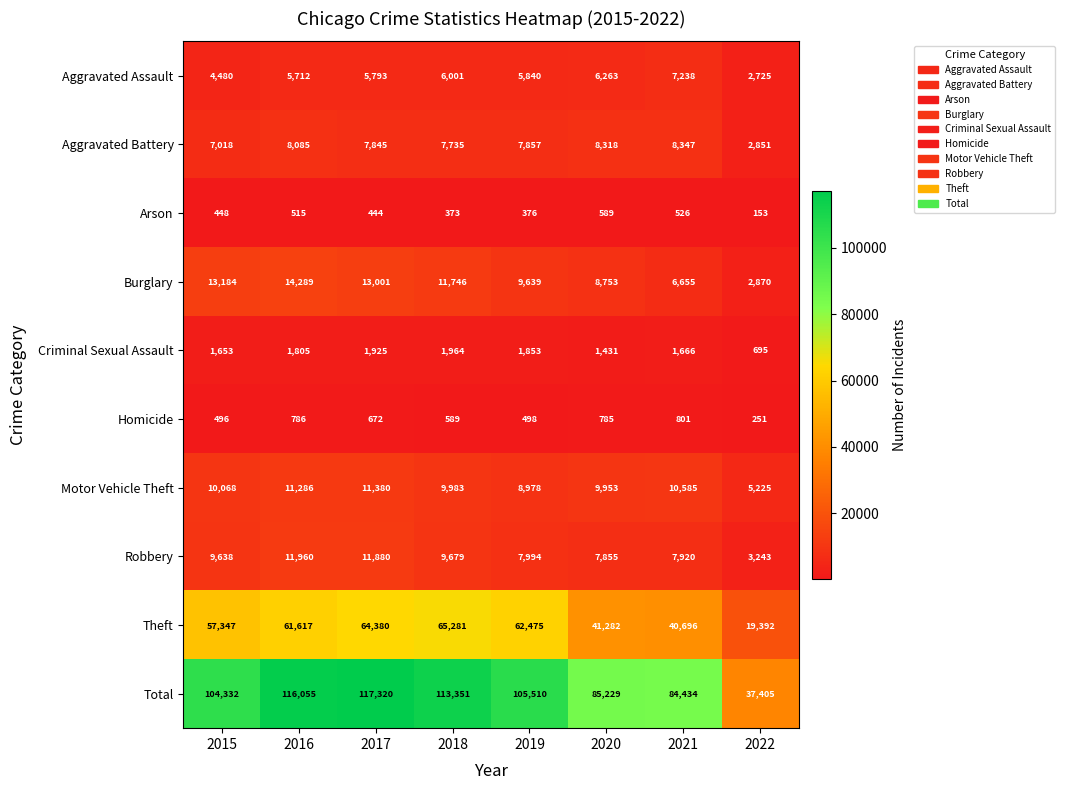

How many data points does each series have?

8